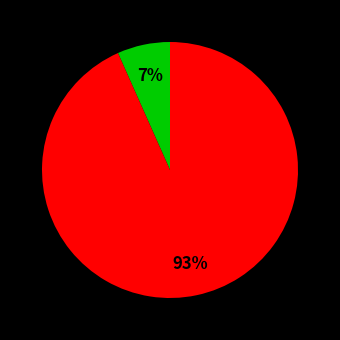

To the nearest percent, what is the average slice percentage?

50%